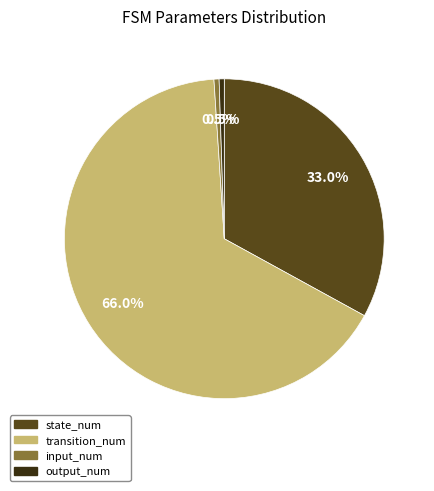

How many segments does this pie chart have?

4